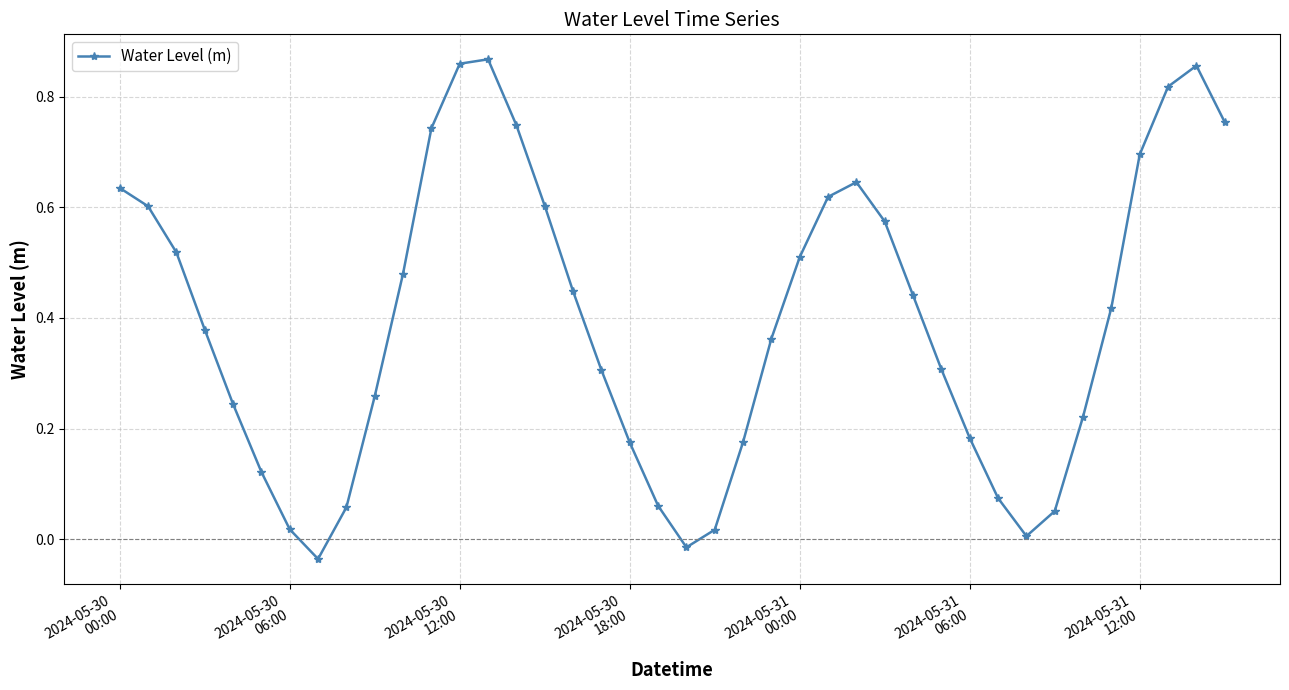

How many interior local valleys (lower than both neighbors) does the data have?

3